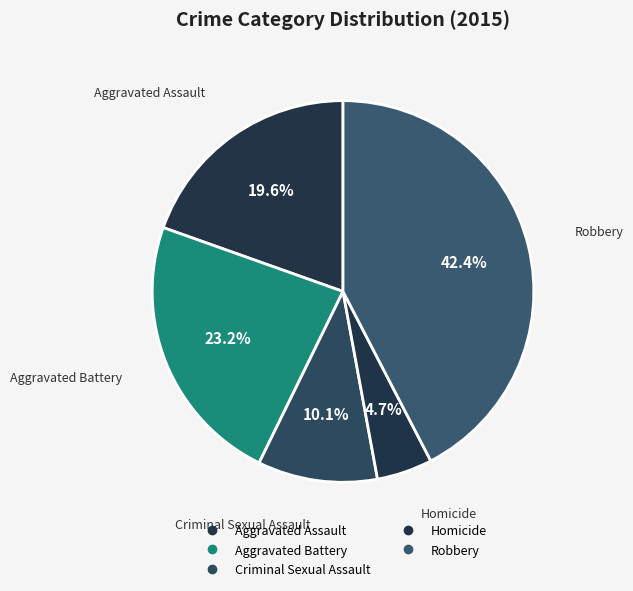

Count the number of slices in the pie.

5